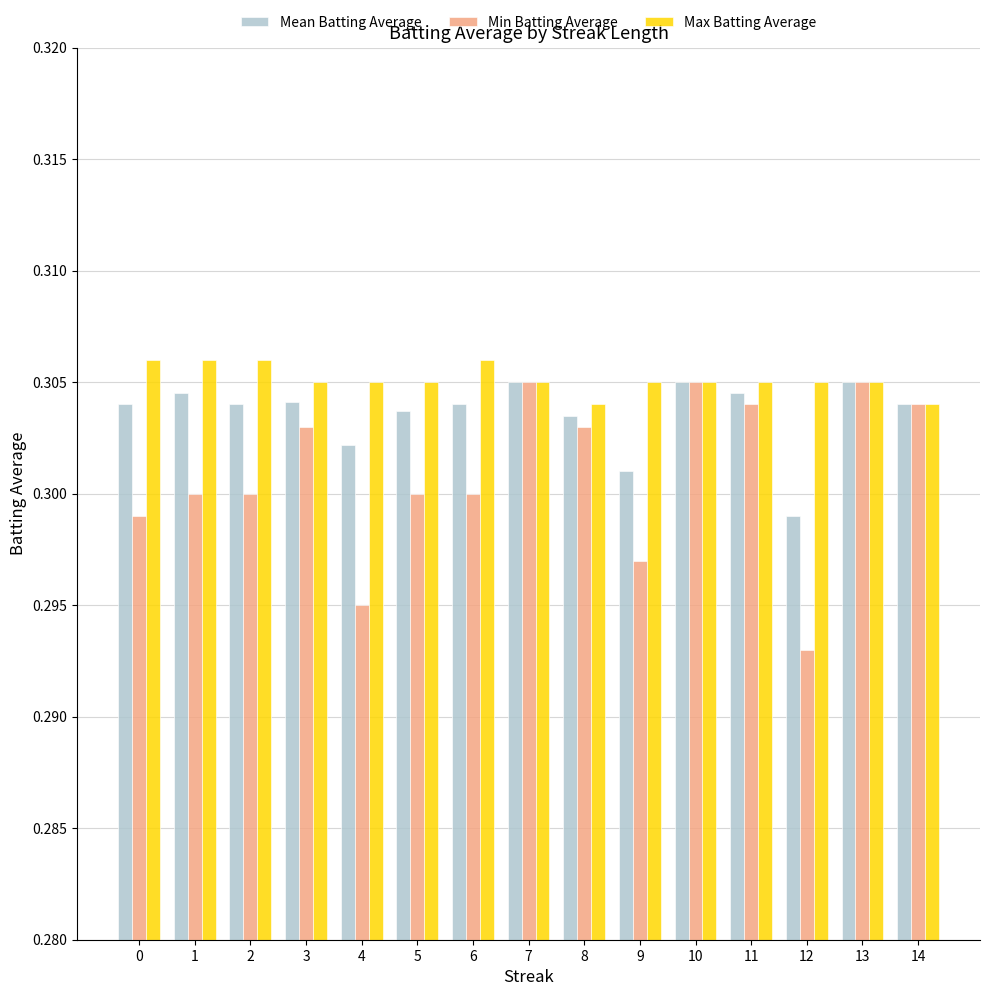

What is the sum of the Max Batting Average values at 3 and 5?

0.6